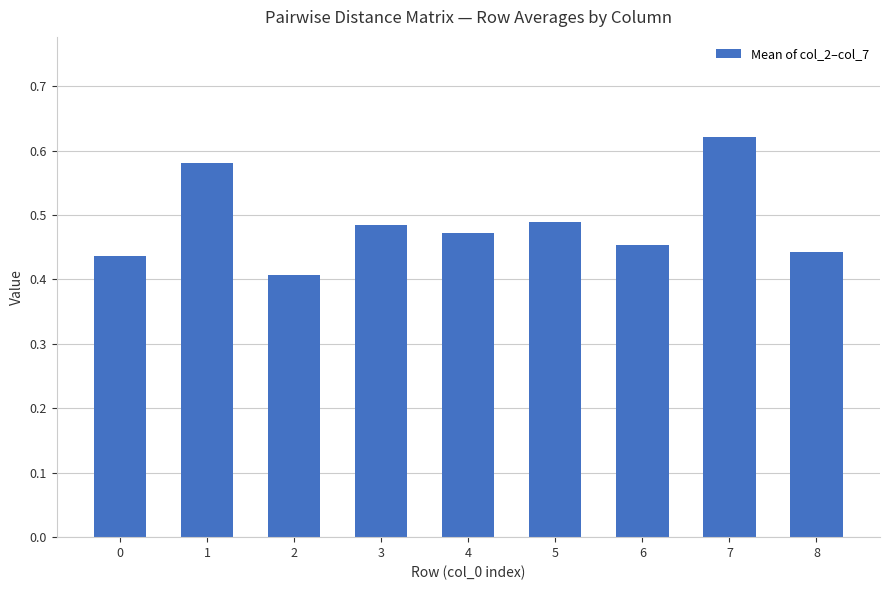

What is the sum of all values?

4.4